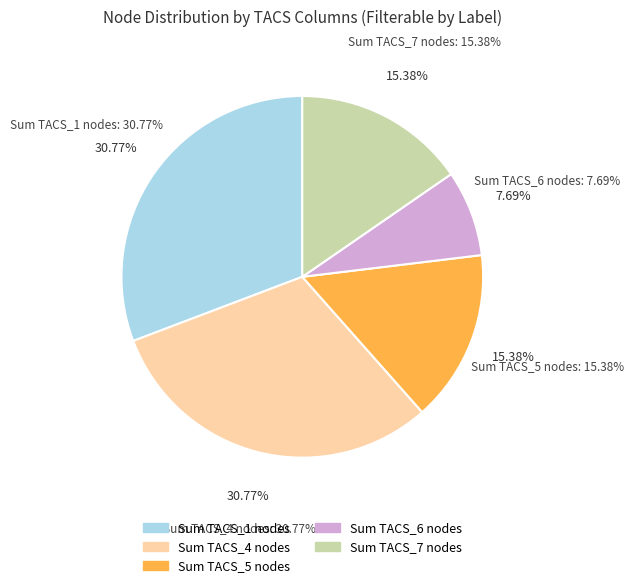

Count the number of slices in the pie.

5